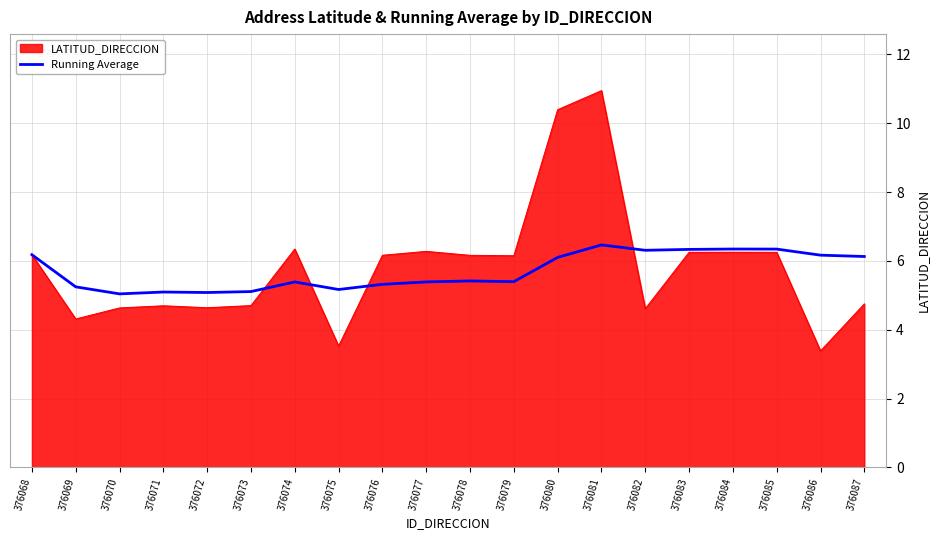

Rank the series by their maximum value, from highest to lowest.

LATITUD_DIRECCION, Running Average